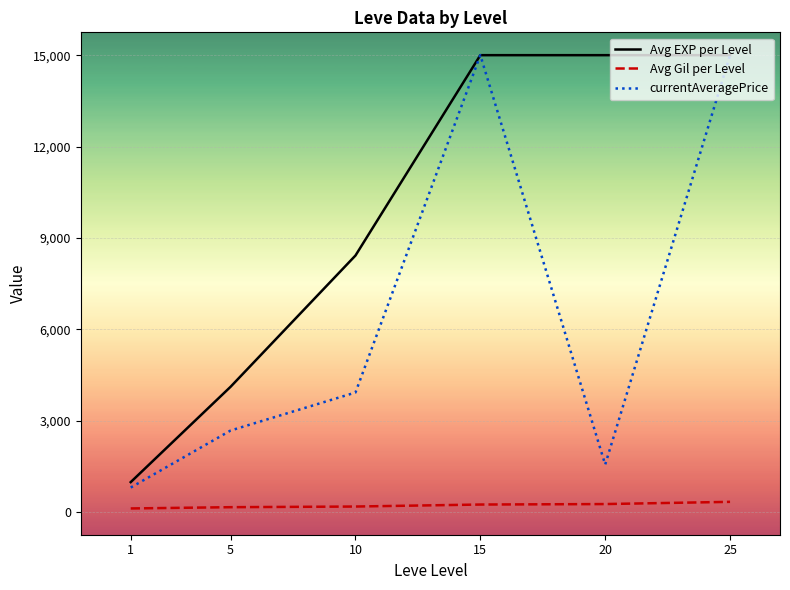

What is the sum of the Avg Gil per Level values at 20 and 25?

586.7